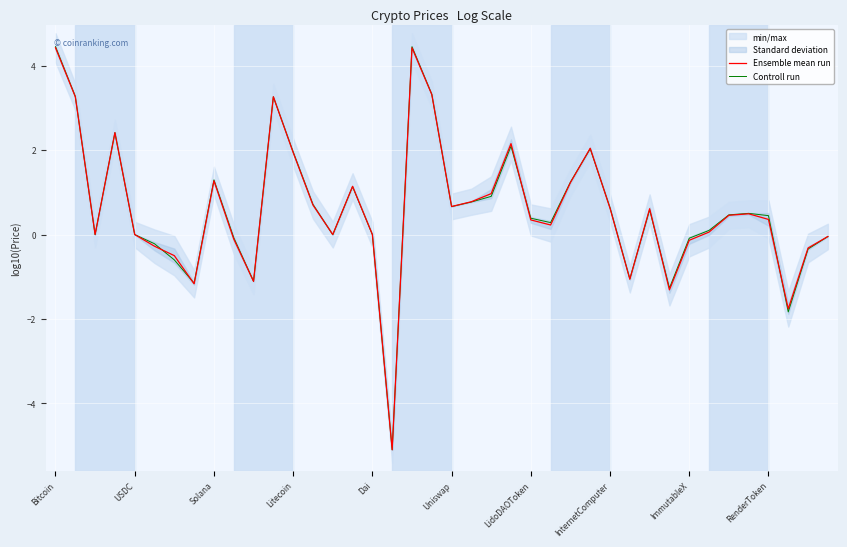

True or false: Controll run has more than 1 interior local peaks.

True